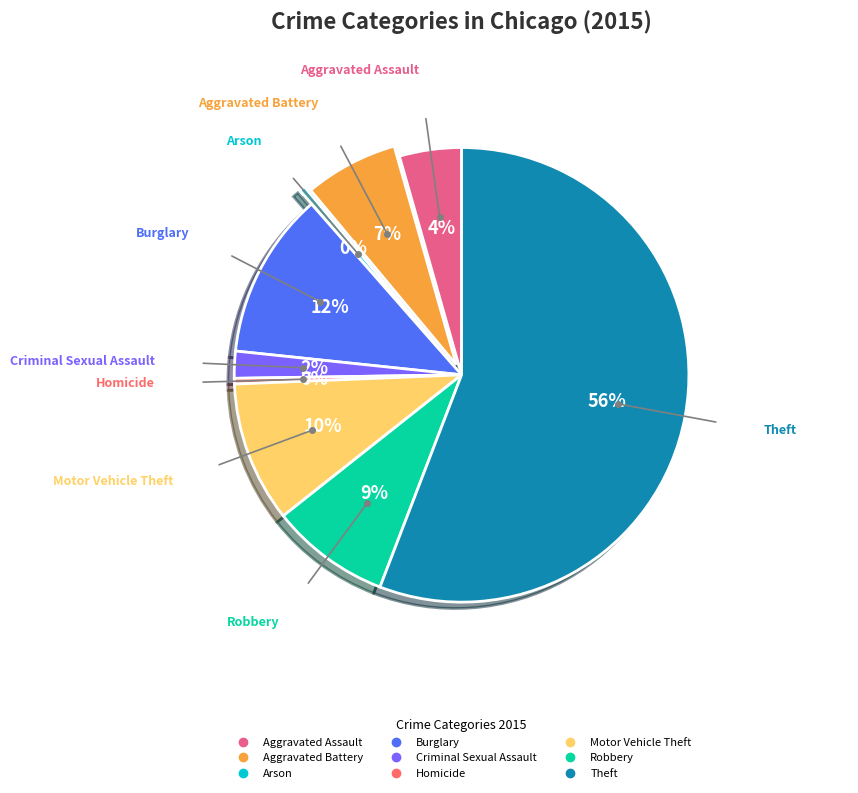

To the nearest percent, what is the average slice percentage?

11%